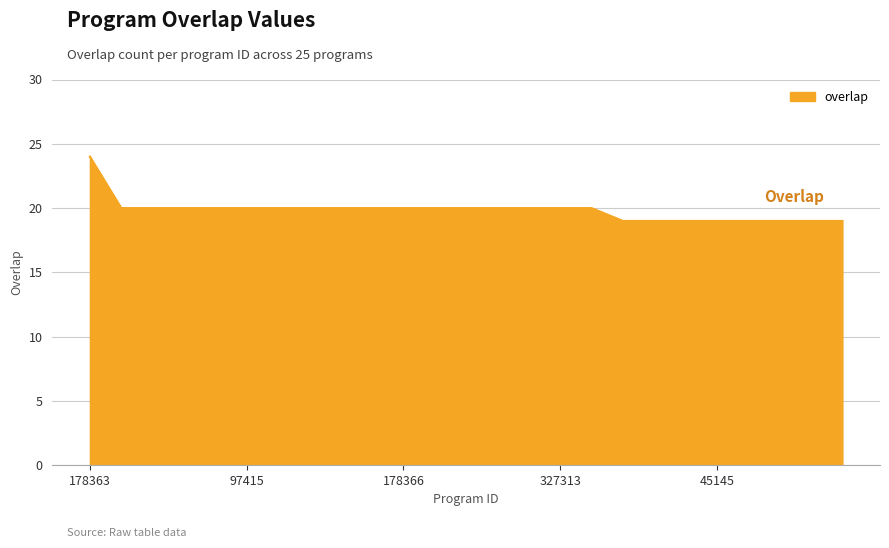

What is the minimum value shown in the chart?

19